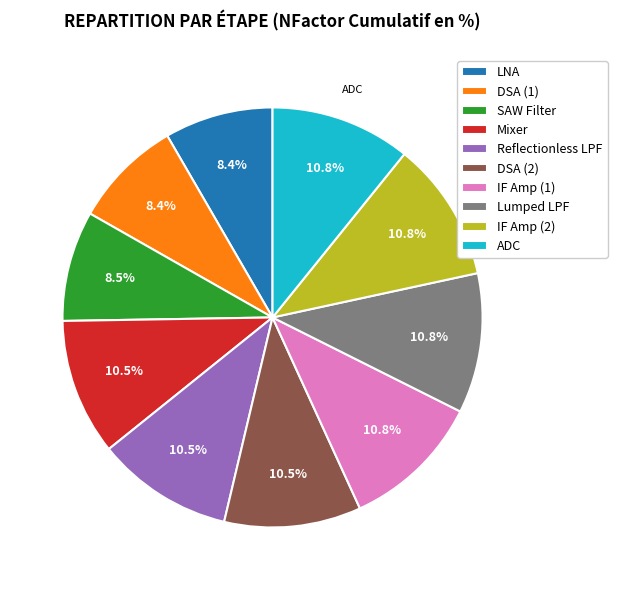

Combined, do ADC and IF Amp (1) account for over 50%?

No